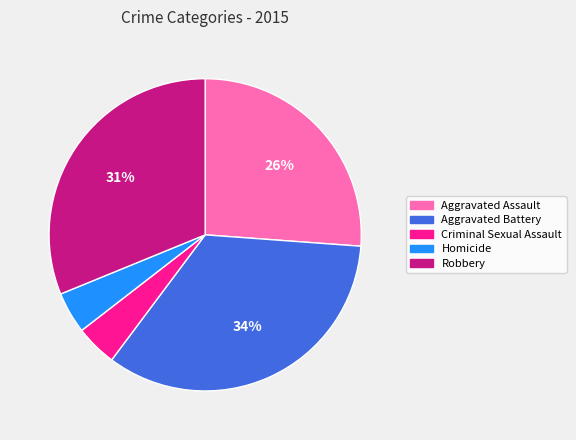

Which slice is the largest?

Aggravated Battery